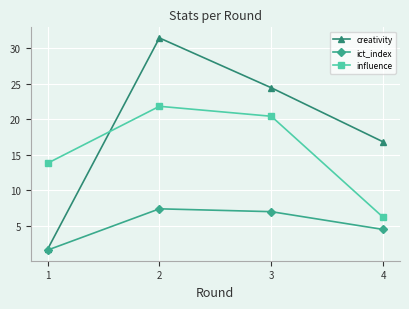

The value of creativity at 4 is 8.8. True or false?

False